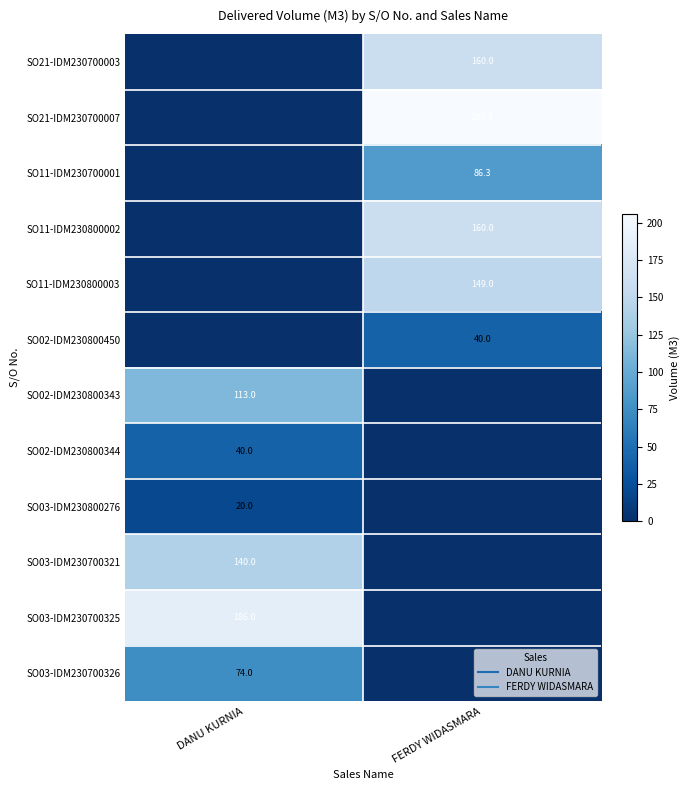

Is the value of SO21-IDM230700003 at FERDY WIDASMARA greater than the value of SO11-IDM230800002 at FERDY WIDASMARA?

No